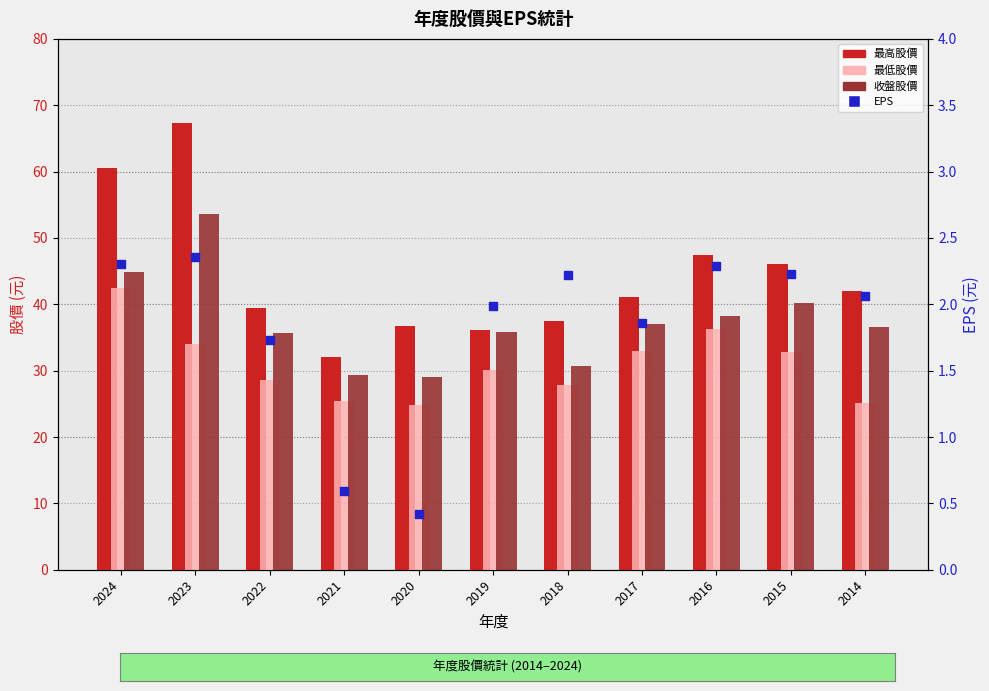

Which series reaches the maximum Y coordinate?

最高股價